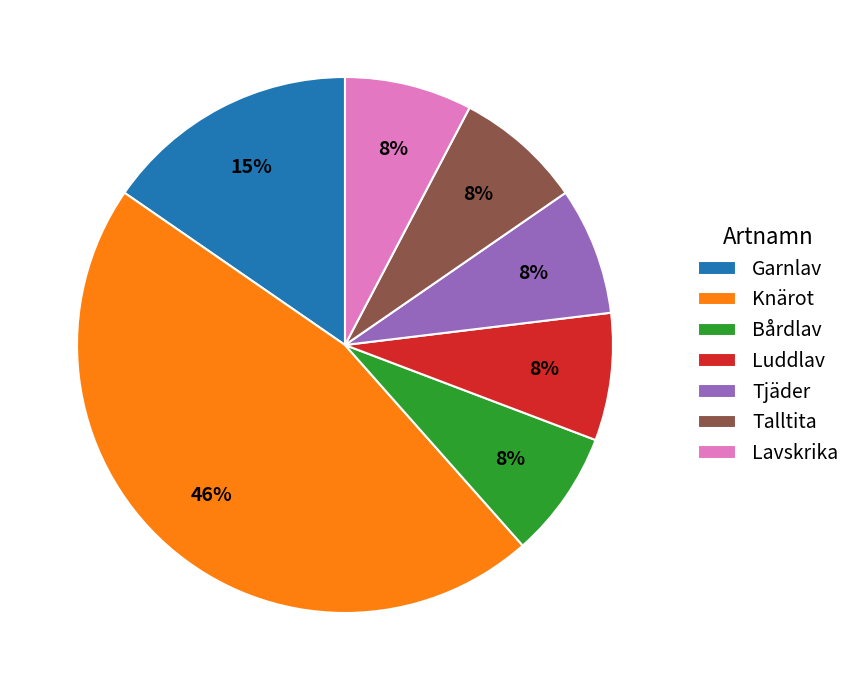

To the nearest percent, what portion does Knärot represent?

46%